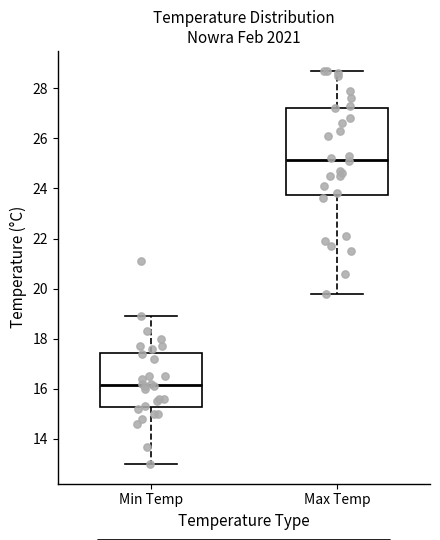

Which box's median line is the highest?

Max Temp